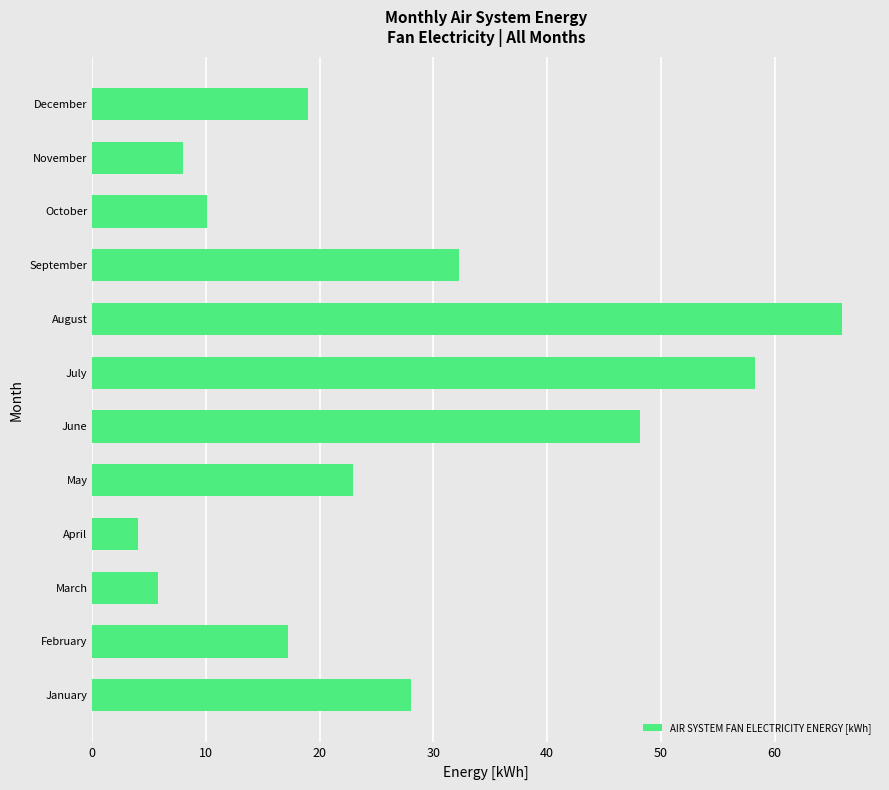

Rank the categories by value from highest to lowest.

August, July, June, September, January, May, December, February, October, November, March, April